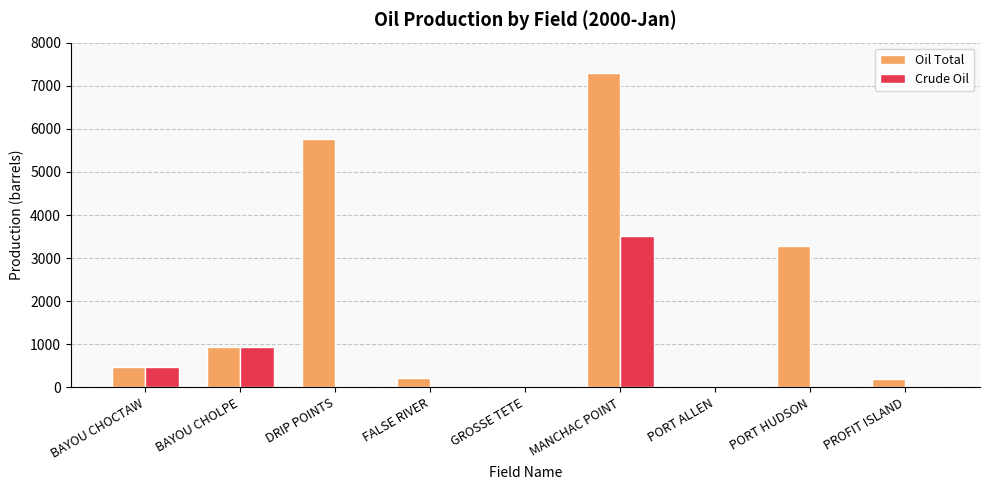

What is the sum of all Oil Total values?

18157